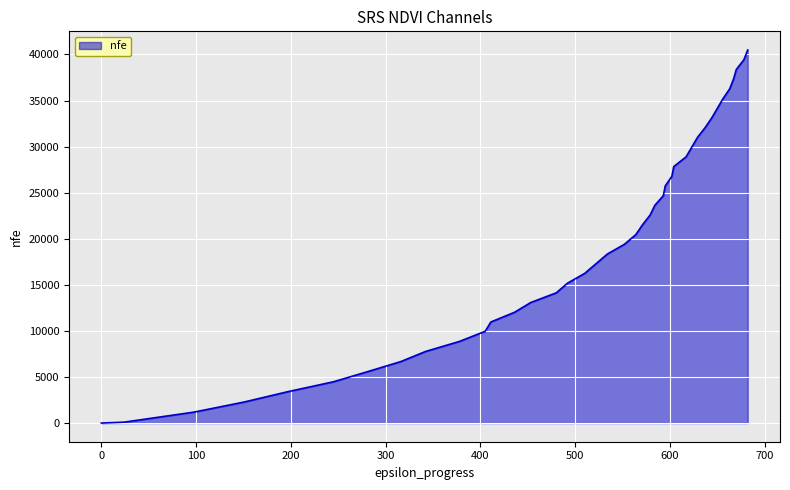

What is the greatest value displayed?

40487